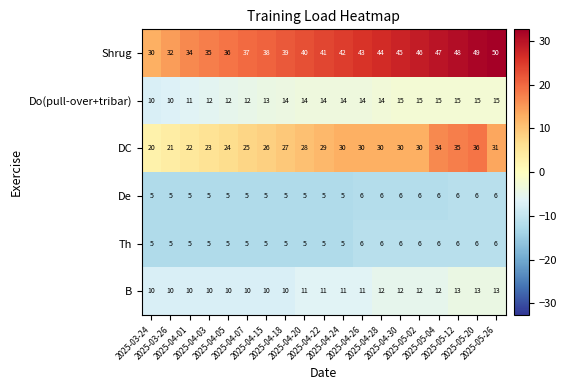

What is the smallest value displayed?

5